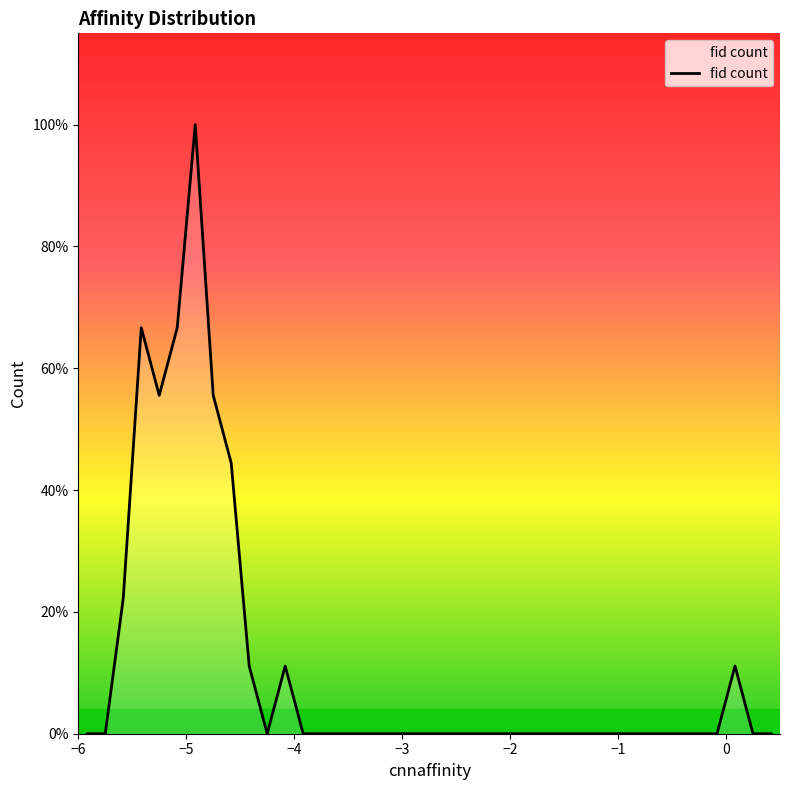

Reading right to left, extract all data points from this chart.

0	0	1	0	0	0	0	0	0	0	0	0	0	0	0	0	0	0	0	0	0	0	0	0	0	0	0	1	0	1	4	5	9	6	5	6	2	0	0